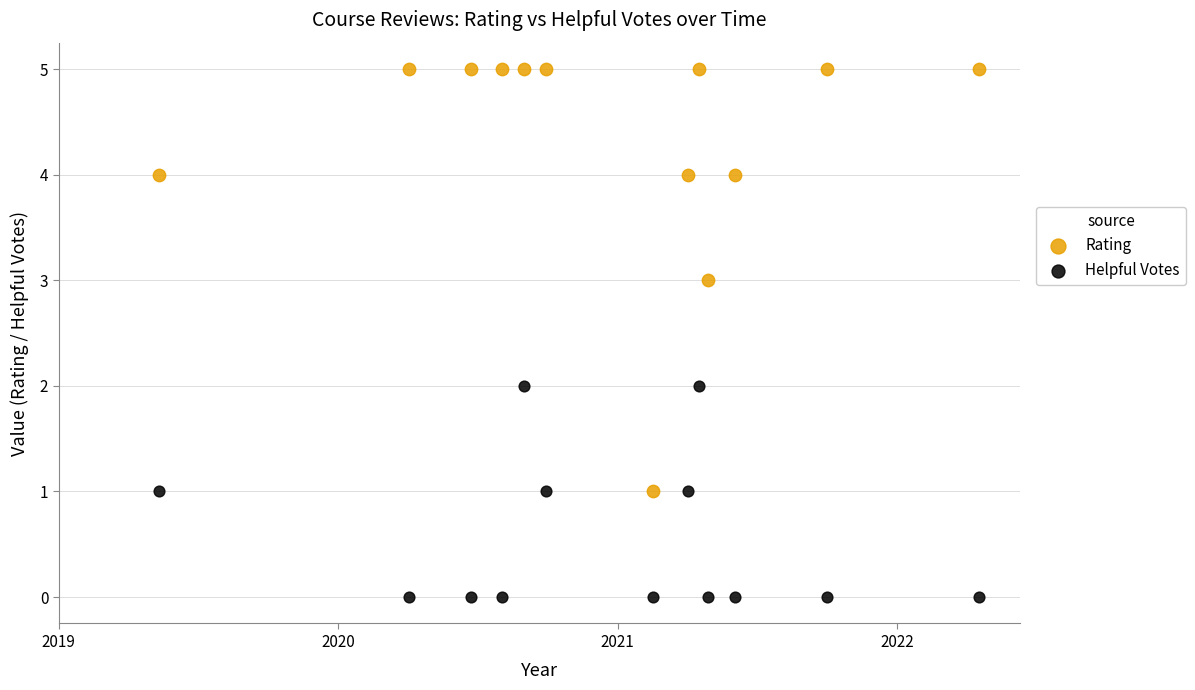

What are all the series names shown in the legend?

Rating, Helpful Votes